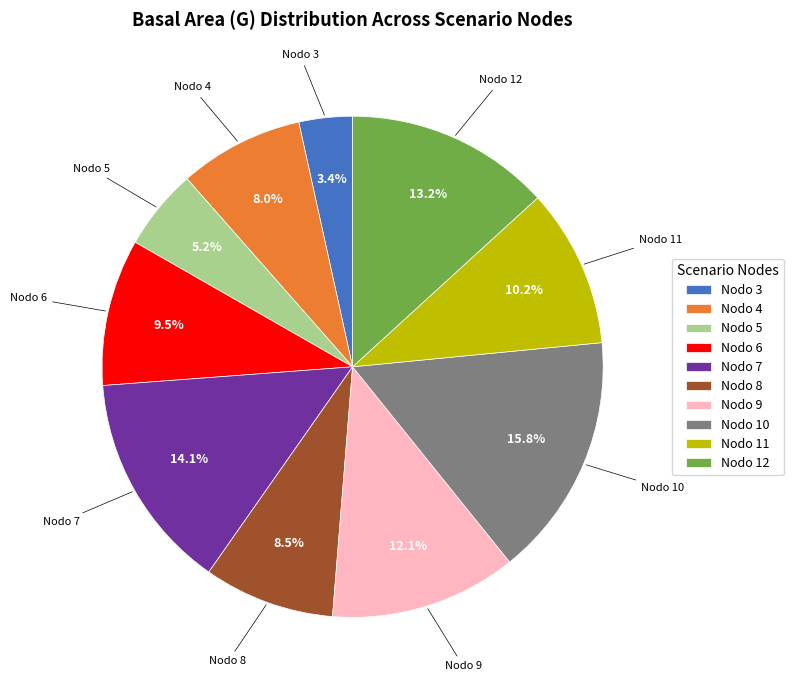

The Nodo 3 slice represents 3% of the pie. True or false?

True